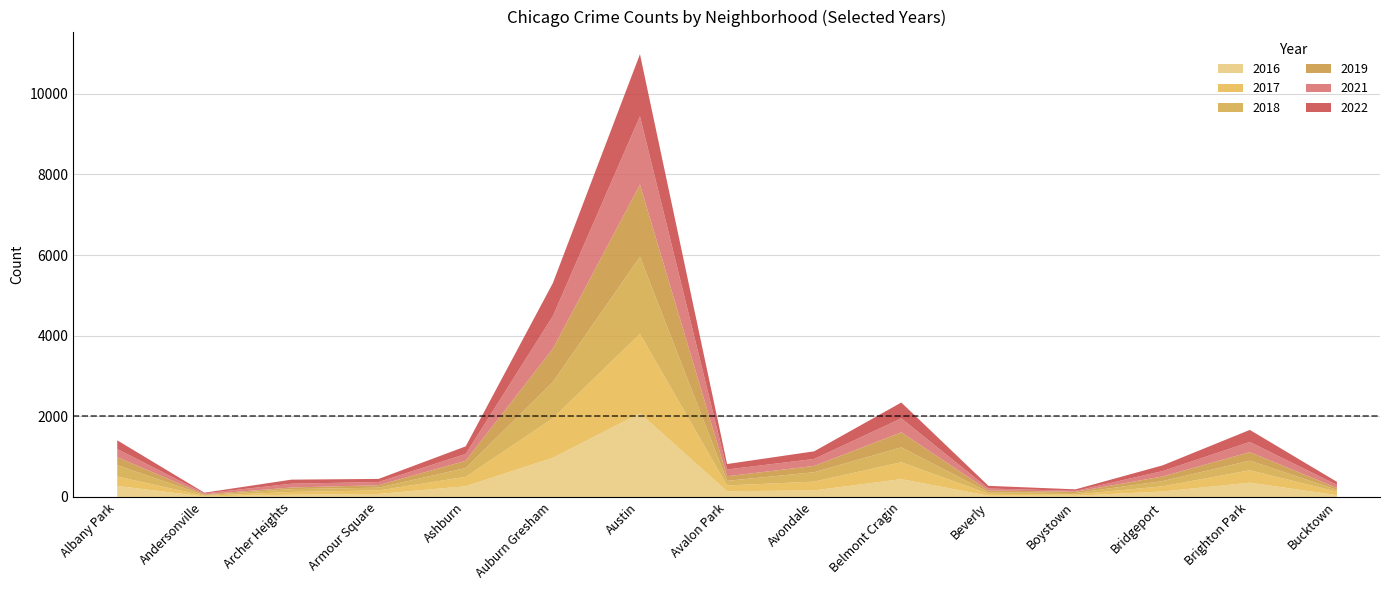

What is the value of the 2021 point at the 8th from the left?

168